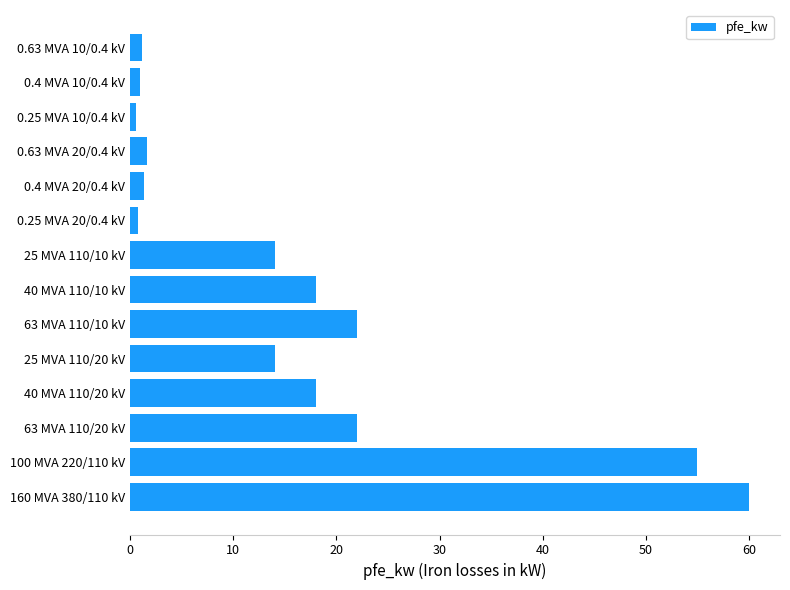

The value at 25 MVA 110/10 kV is 9.3. True or false?

False